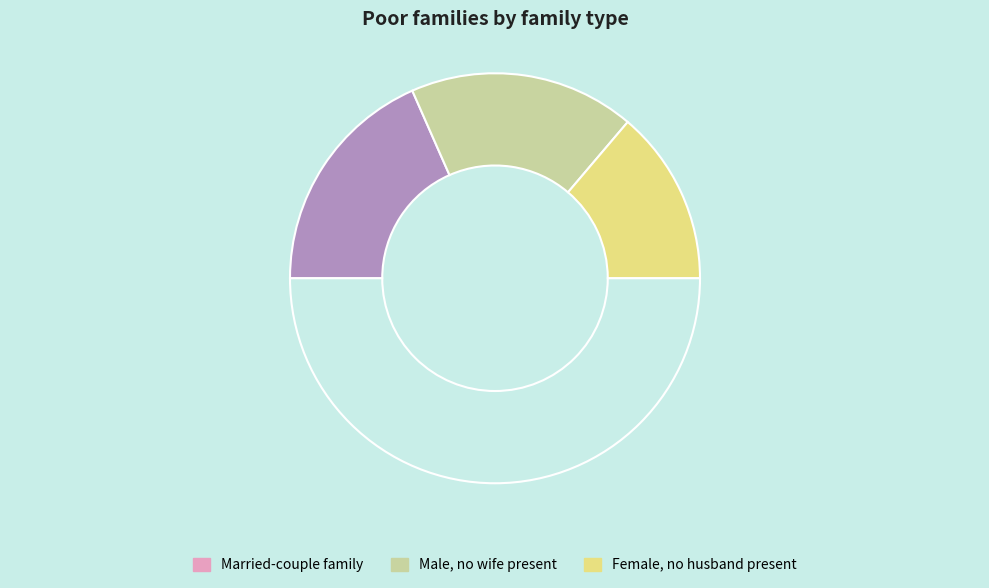

Is there a majority slice in this chart?

No